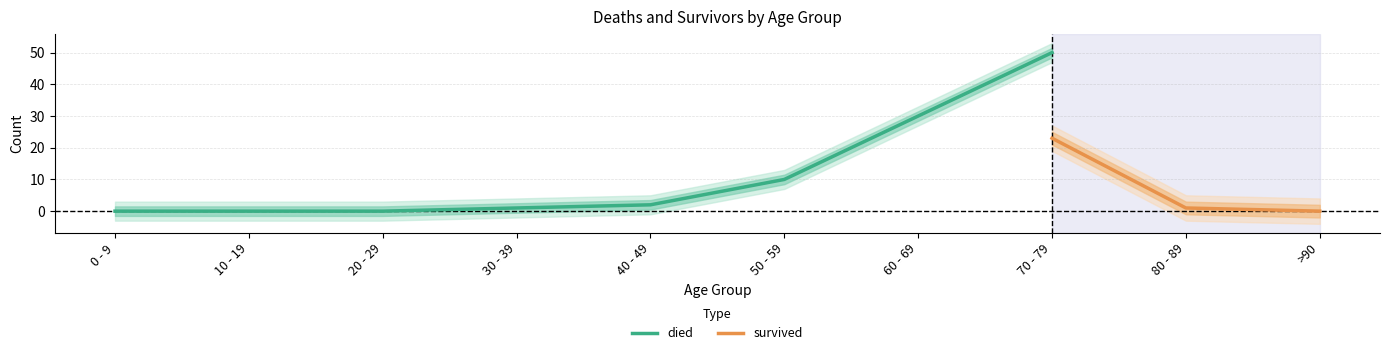

Is the value of died at 40 - 49 greater than the value of survived at 40 - 49?

No